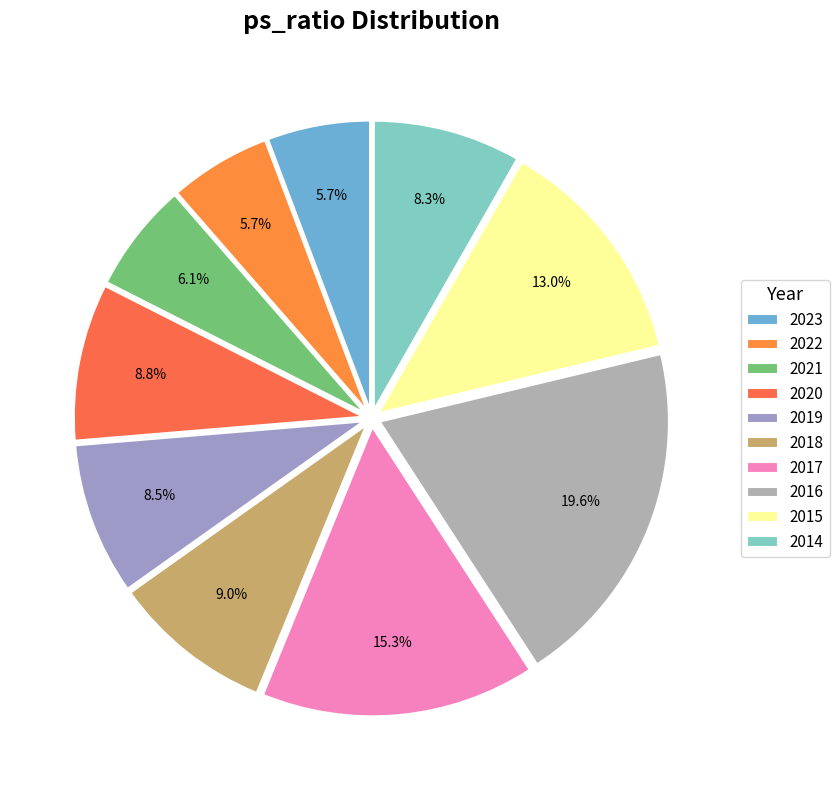

What is the change in value from 2019 to 2018?

+0.1